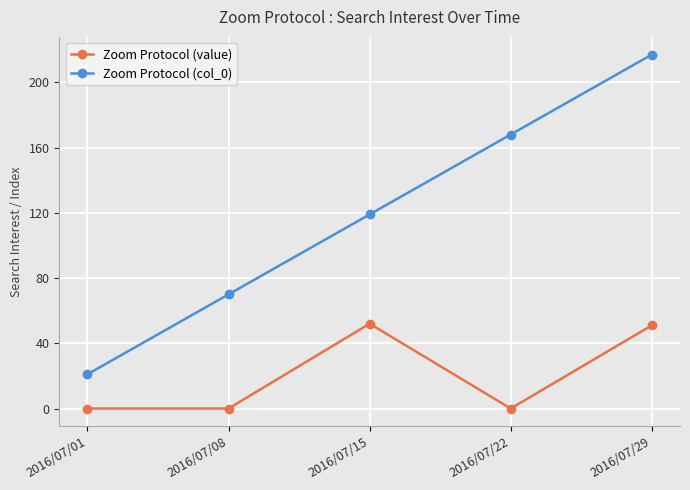

True or false: Zoom Protocol (value) and Zoom Protocol (col_0) cross at least once.

False